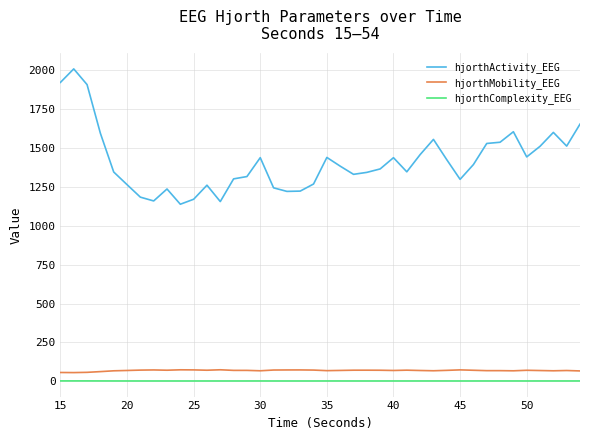

What is the difference between the maximum and minimum values in the hjorthActivity_EEG series?

871.1